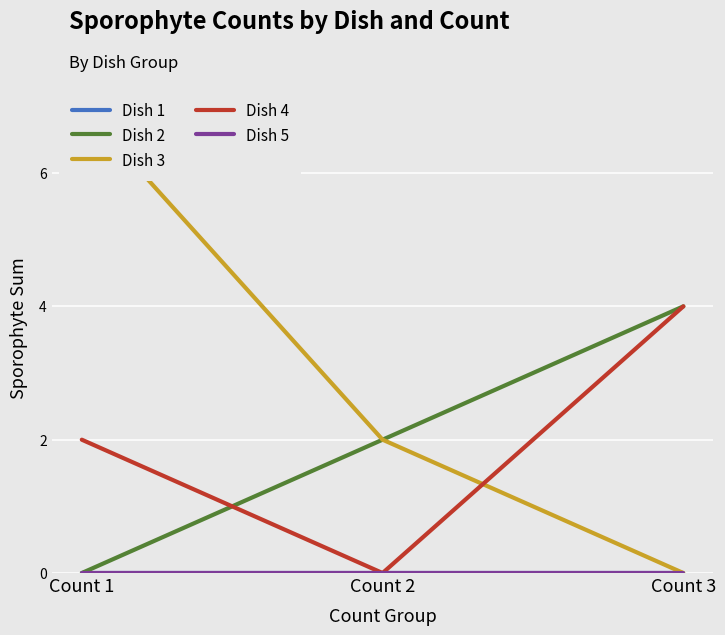

What is the difference between the Dish 3 values at Count 1 and Count 2?

5